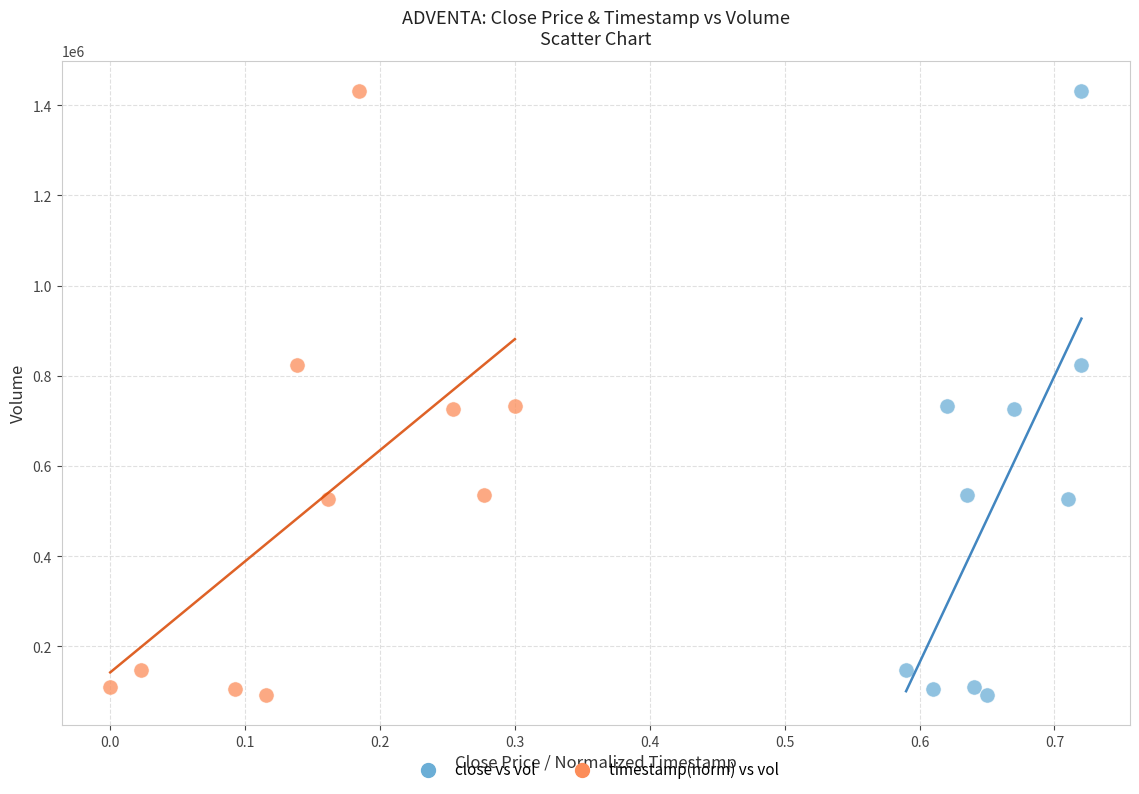

What are all the series names shown in the legend?

close vs vol, timestamp(norm) vs vol